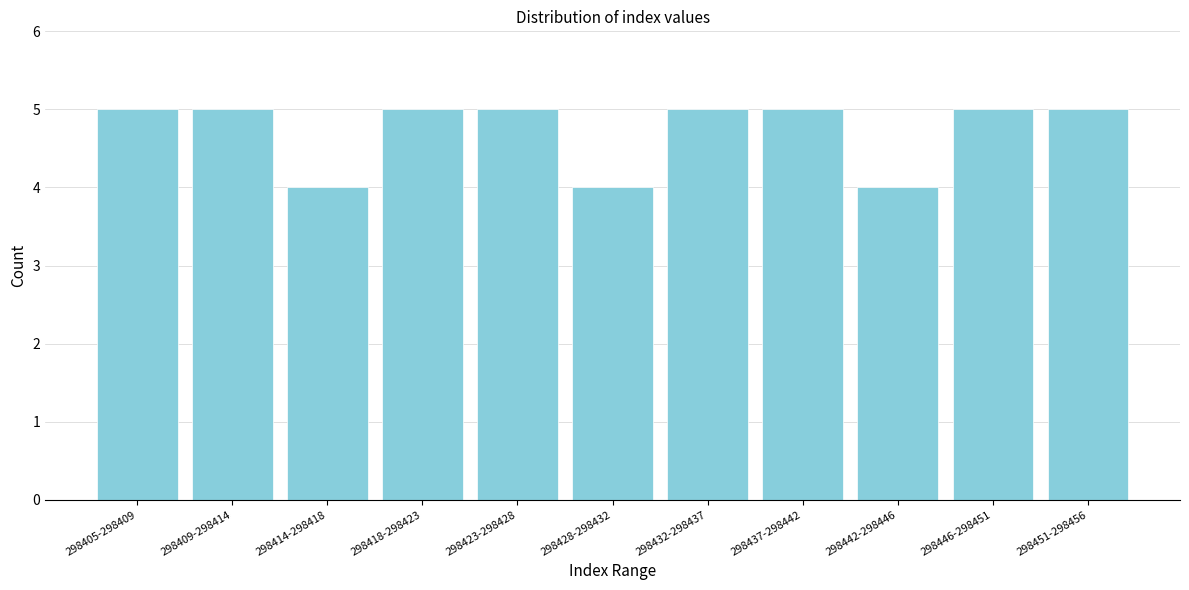

Reading right to left, list all the values displayed in this chart.

298451-298456=5	298446-298451=5	298442-298446=4	298437-298442=5	298432-298437=5	298428-298432=4	298423-298428=5	298418-298423=5	298414-298418=4	298409-298414=5	298405-298409=5